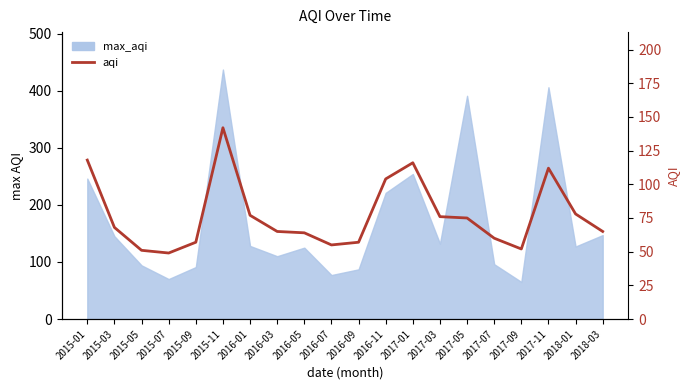

What is the label of the 20th point from the left?

2018-03